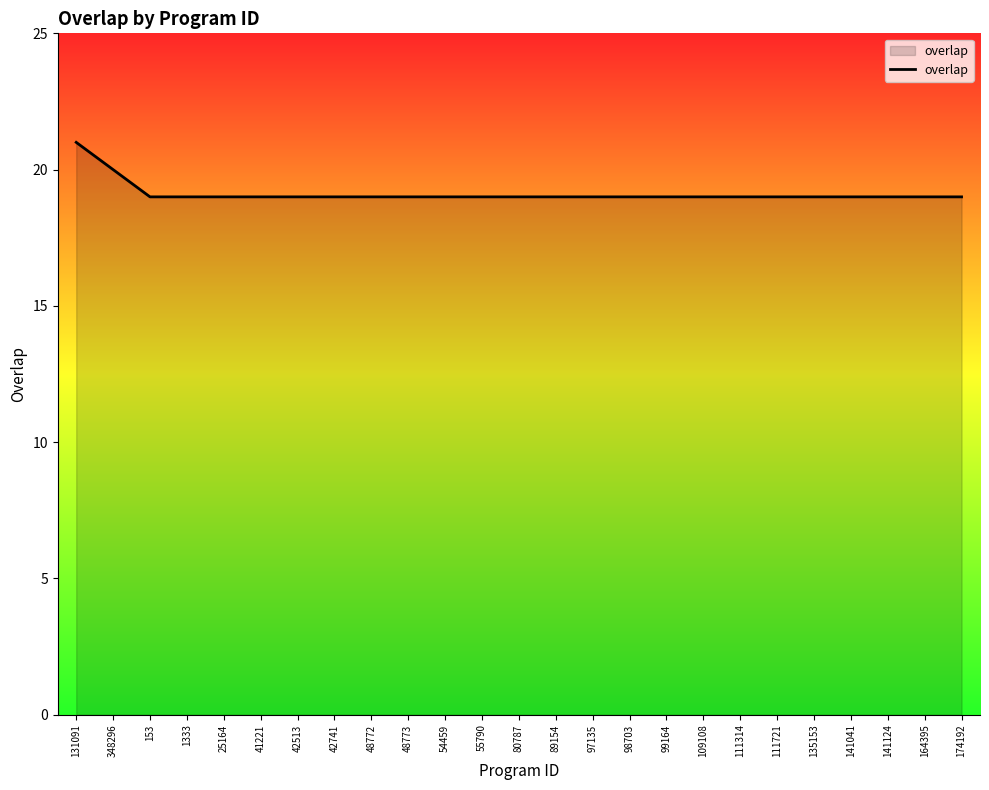

What value does the data have at 48772?

19